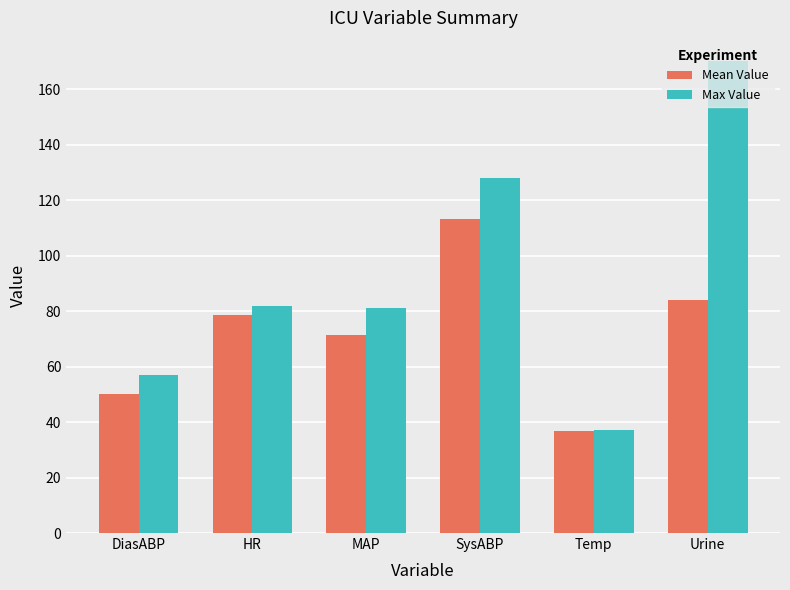

What is the average value of the Mean Value series?

72.4